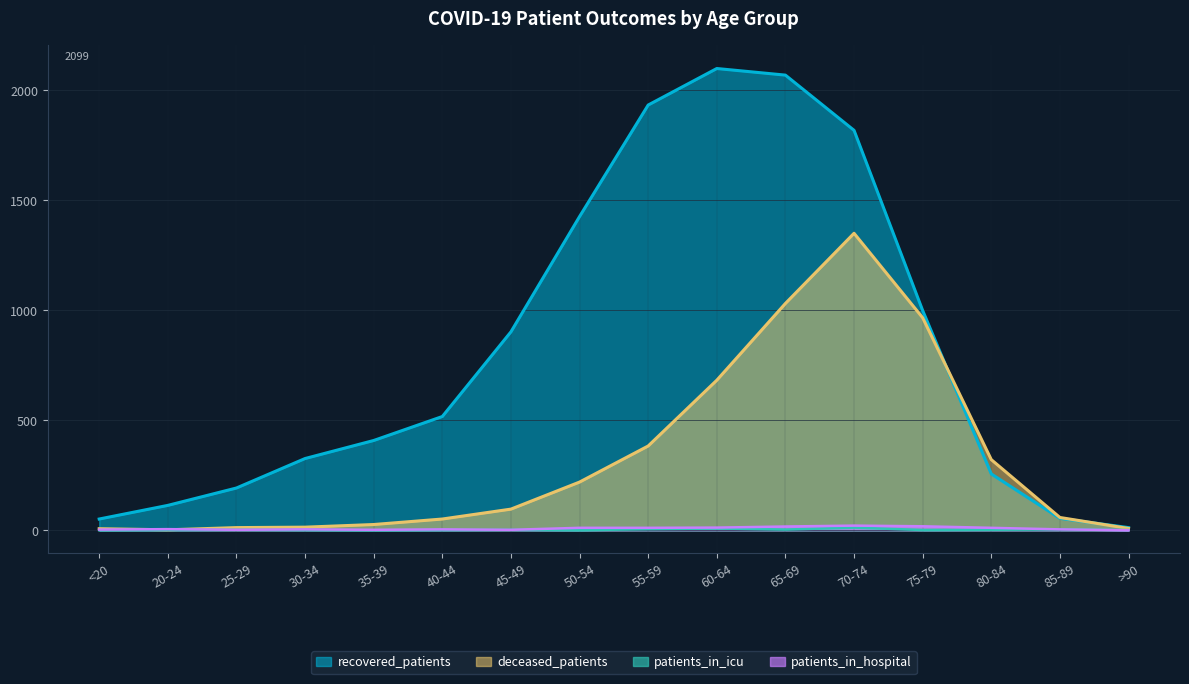

Which has a higher value, 45-49 or 55-59?

55-59